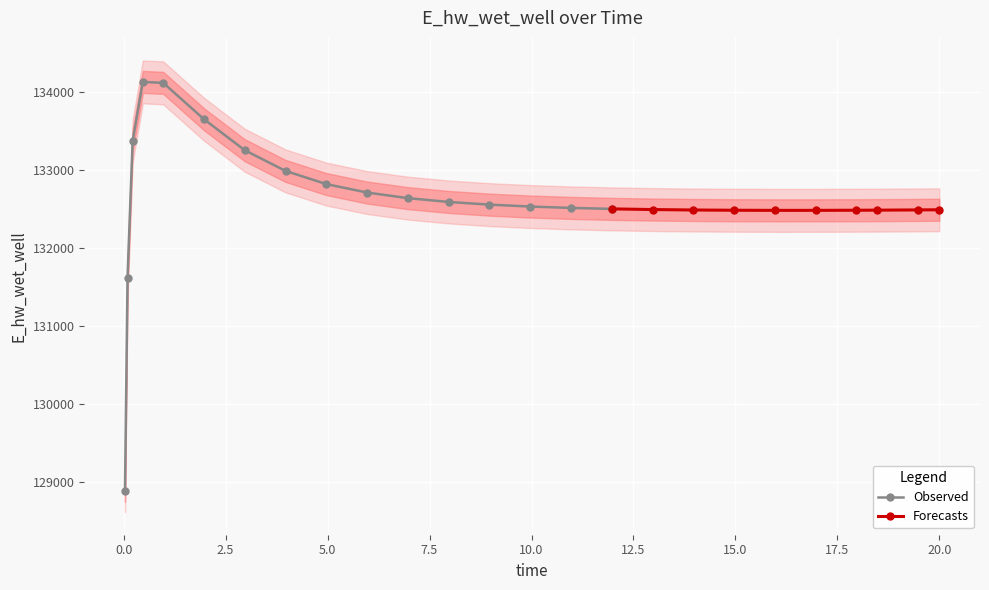

Count the number of categories in the chart.

25